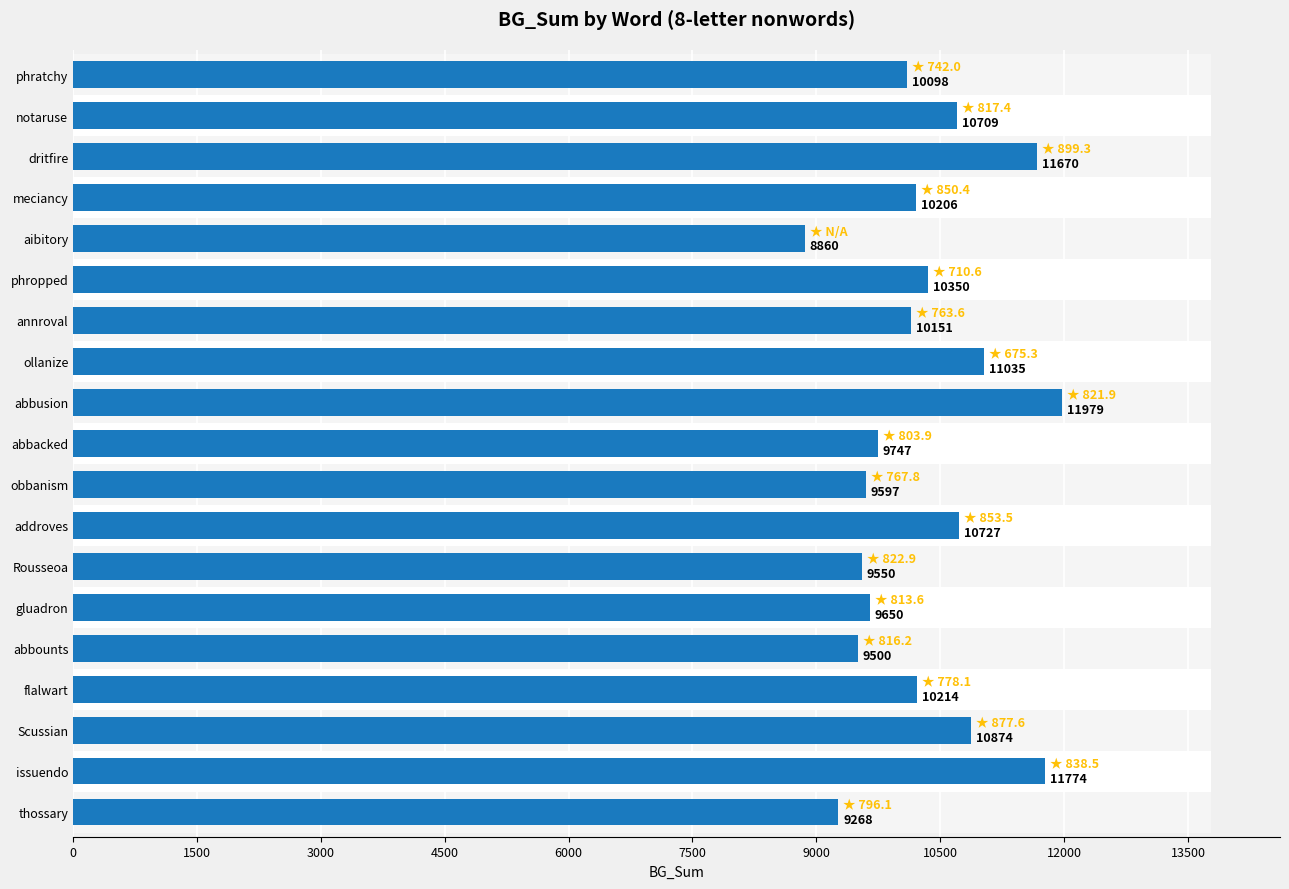

The value at flalwart is 16592. True or false?

False